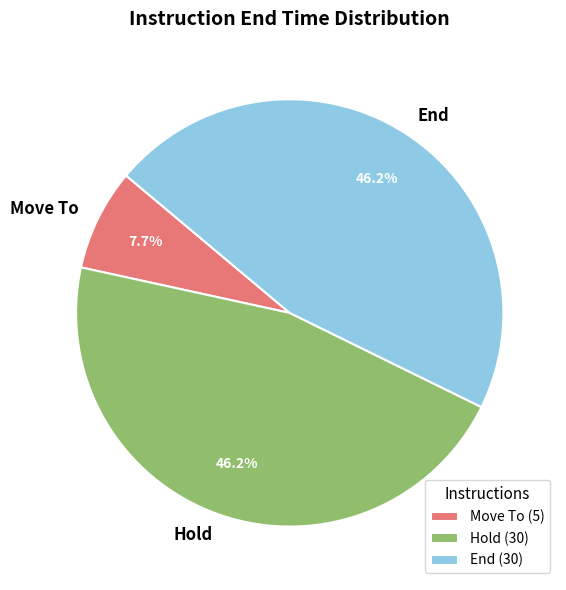

How many segments does this pie chart have?

3